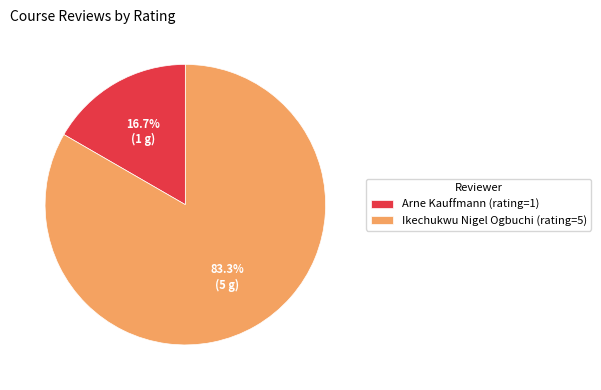

Do Ikechukwu Nigel Ogbuchi (rating=5) and Arne Kauffmann (rating=1) together represent more than half of the pie?

Yes